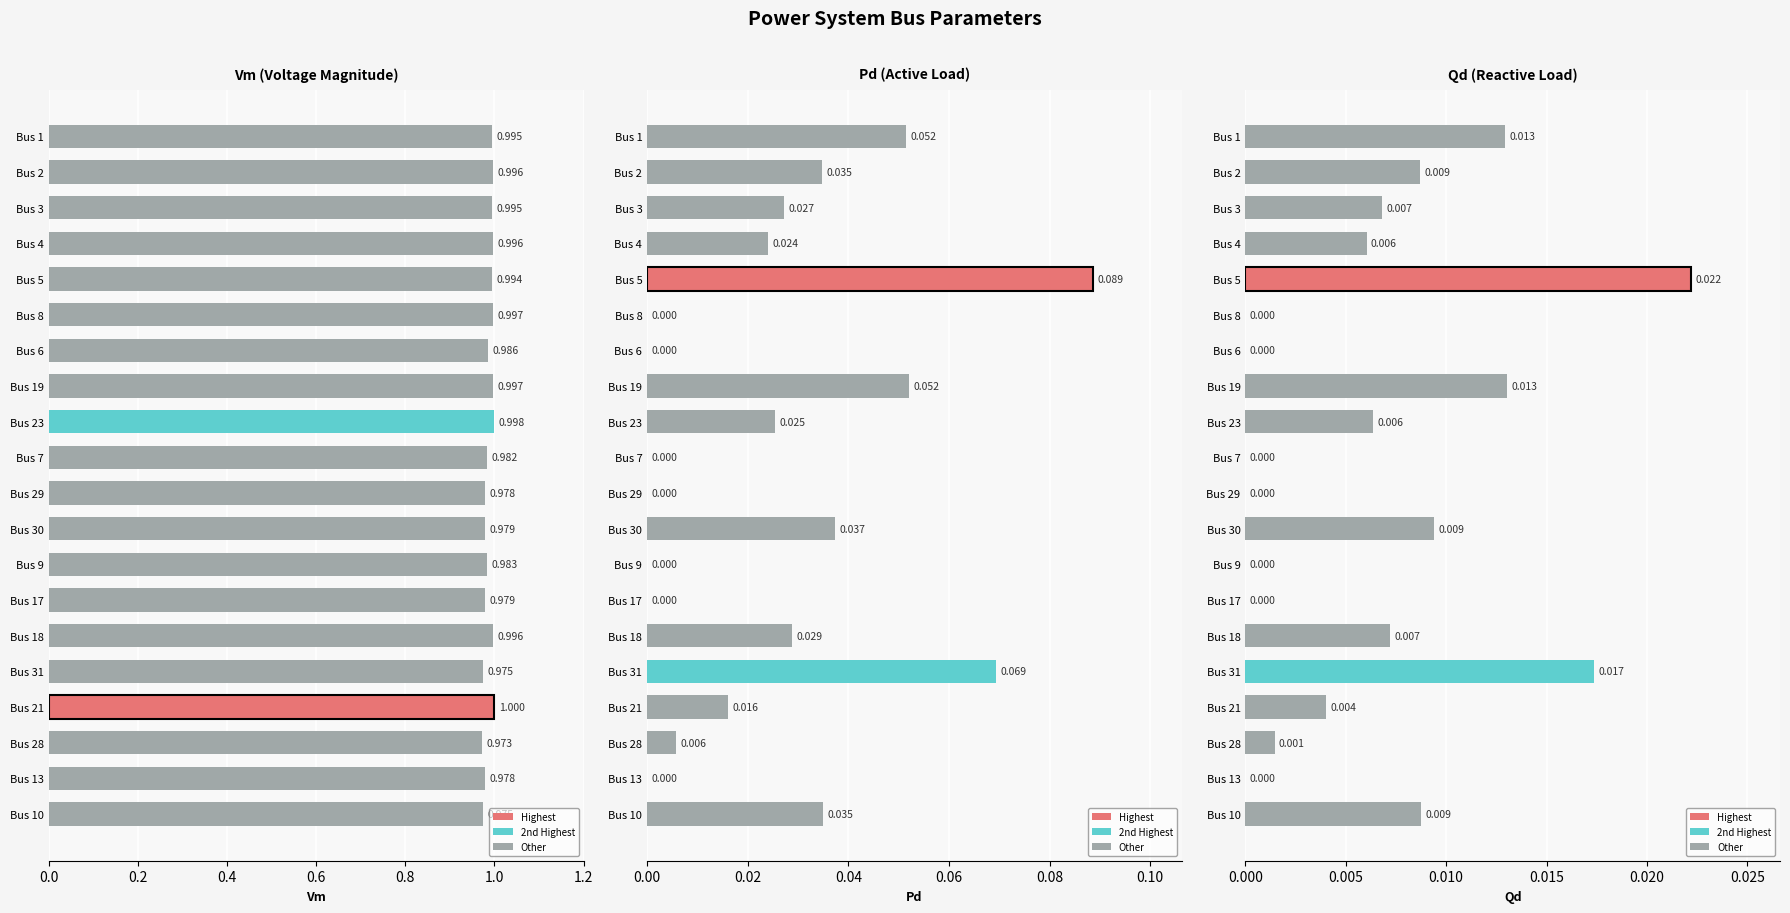

What position from the right is Bus 6?

14